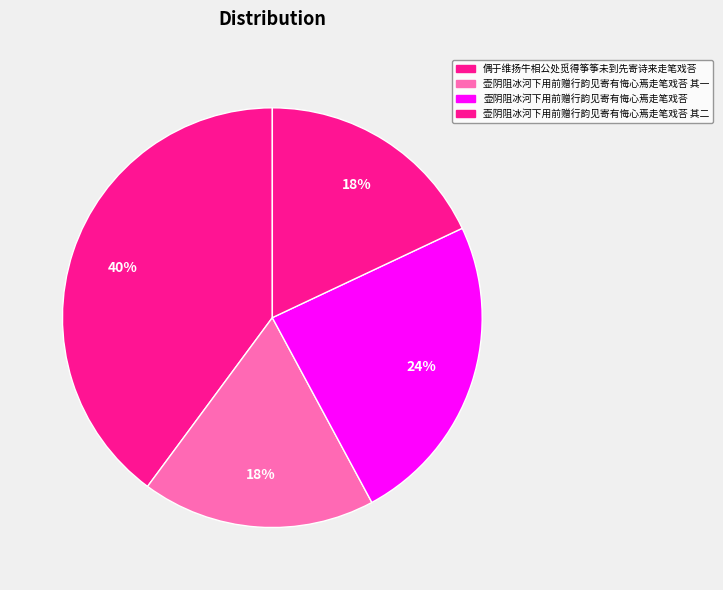

To the nearest percent, what is the difference between the 壶阴阻冰河下用前赠行韵见寄有悔心焉走笔戏荅 and 壶阴阻冰河下用前赠行韵见寄有悔心焉走笔戏荅 其二 slice percentages?

6%